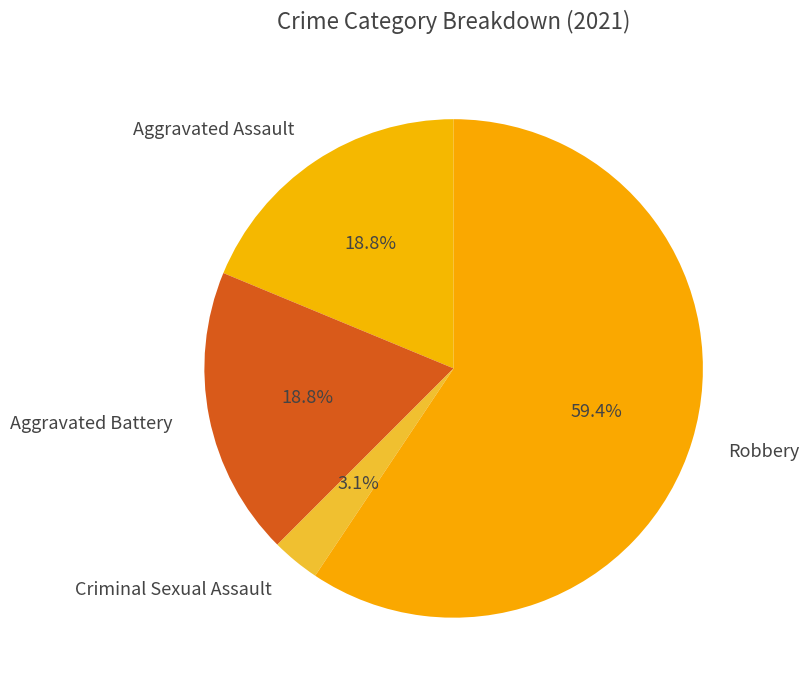

Between Aggravated Assault and Robbery, which is larger?

Robbery